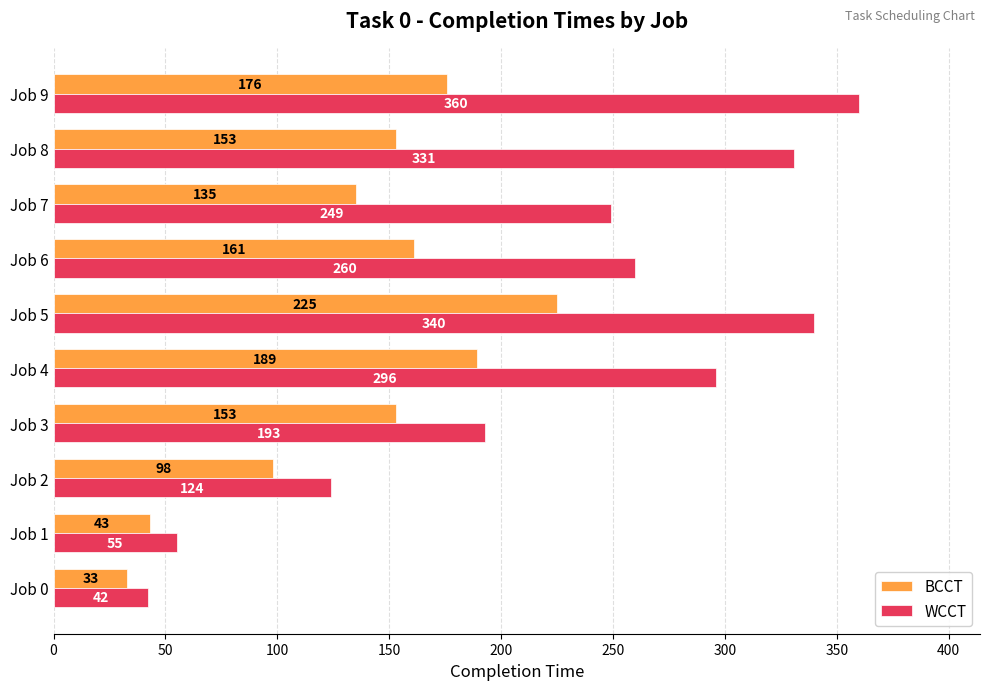

What is the maximum value shown in the chart?

360